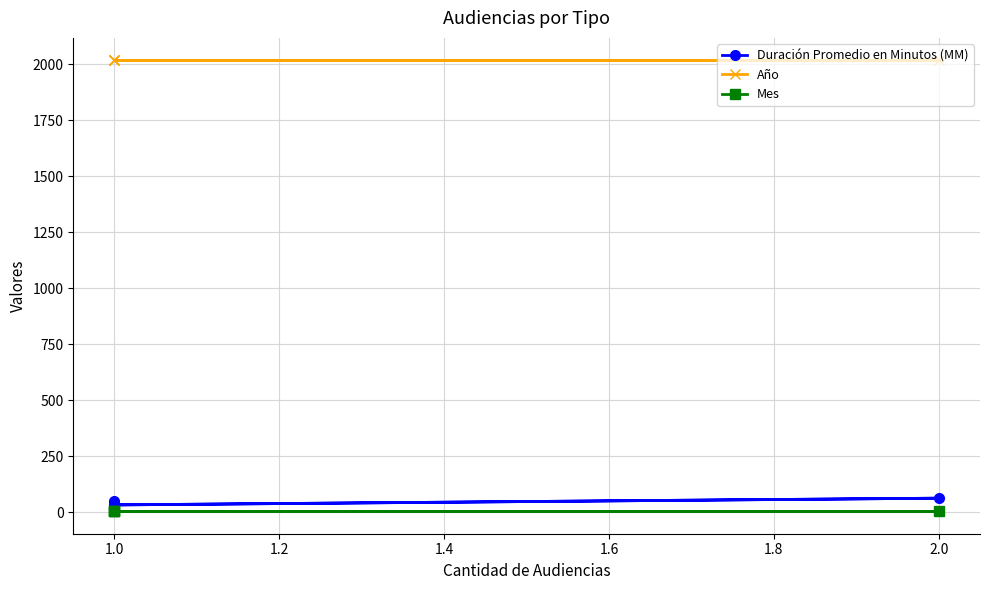

Where is the first local minimum for Duración Promedio en Minutos (MM)?

1.0